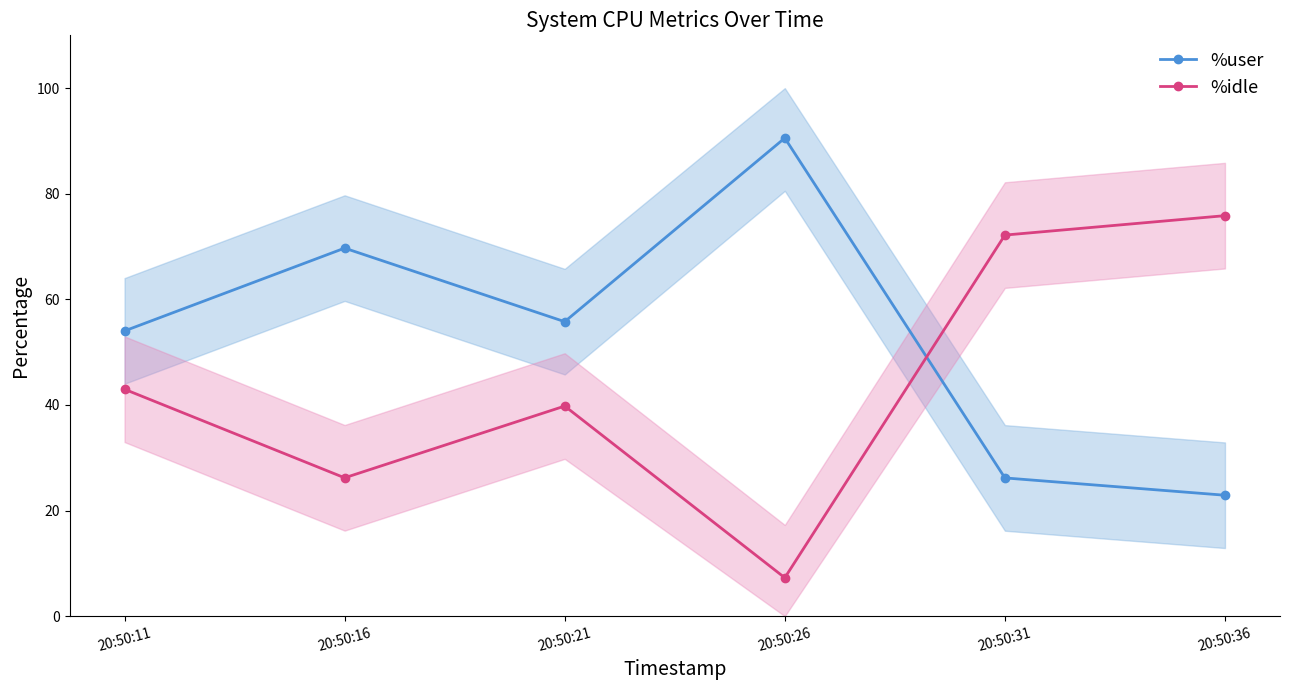

What is the average value of the %idle series?

44.0